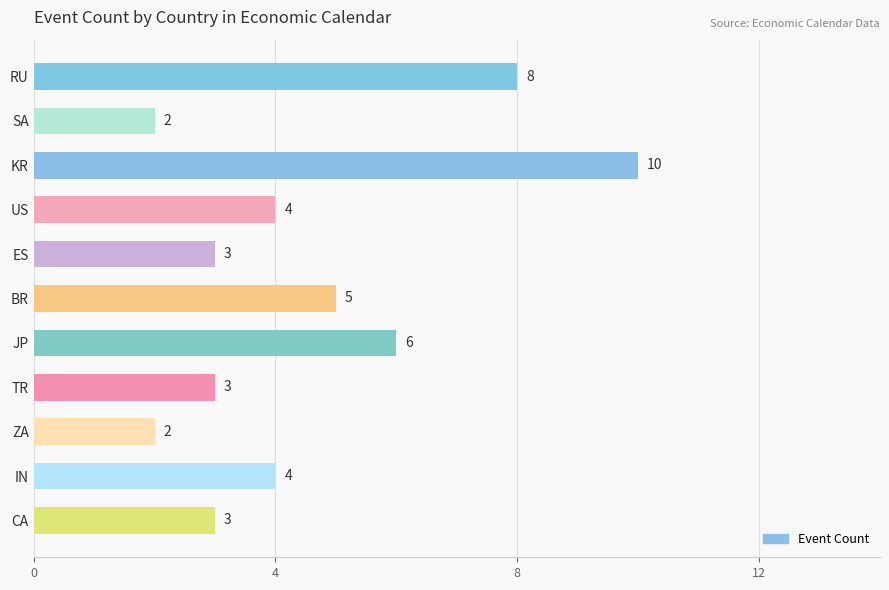

Reading top to bottom, transcribe all the data shown in this chart.

RU=8	SA=2	KR=10	US=4	ES=3	BR=5	JP=6	TR=3	ZA=2	IN=4	CA=3